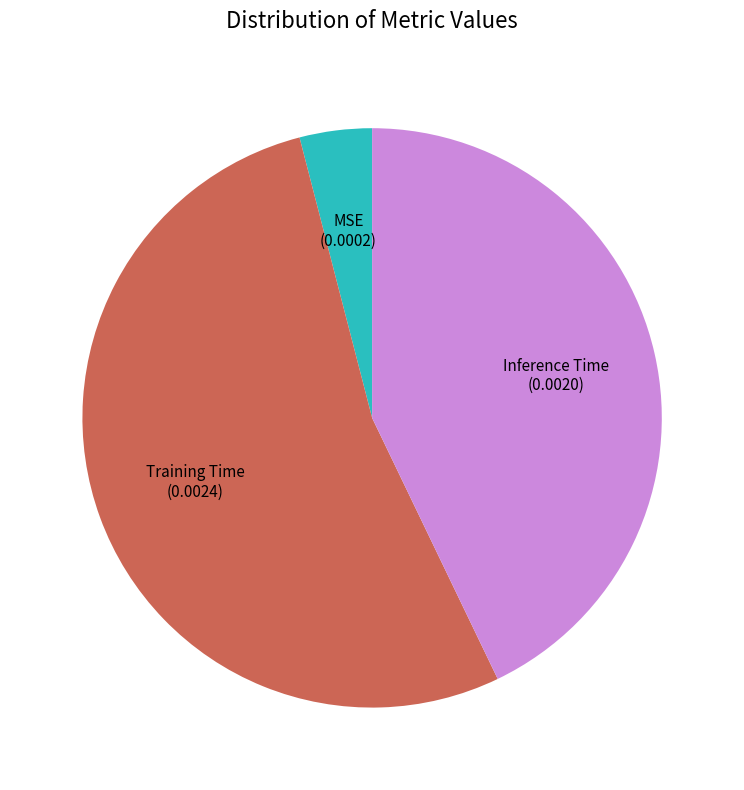

What is the majority slice?

Training Time